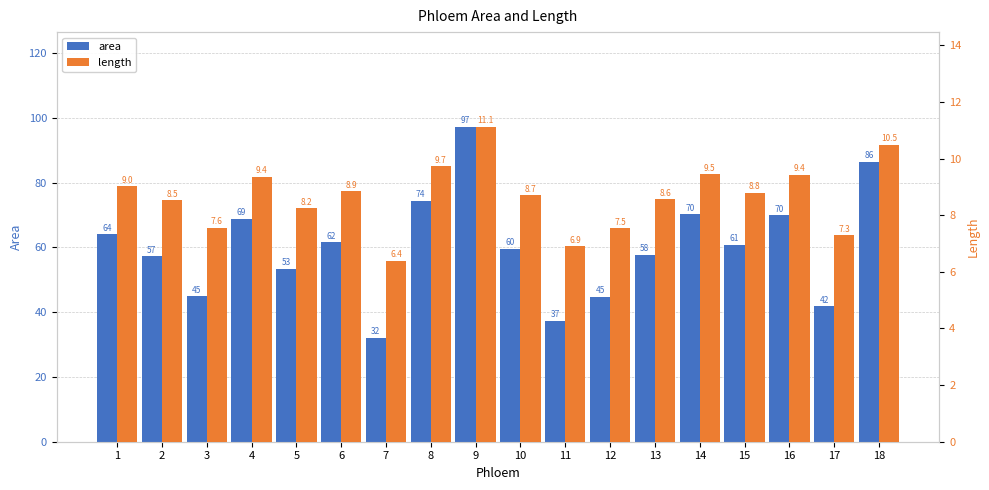

Is the value of length at 13 greater than the value of area at 3?

No